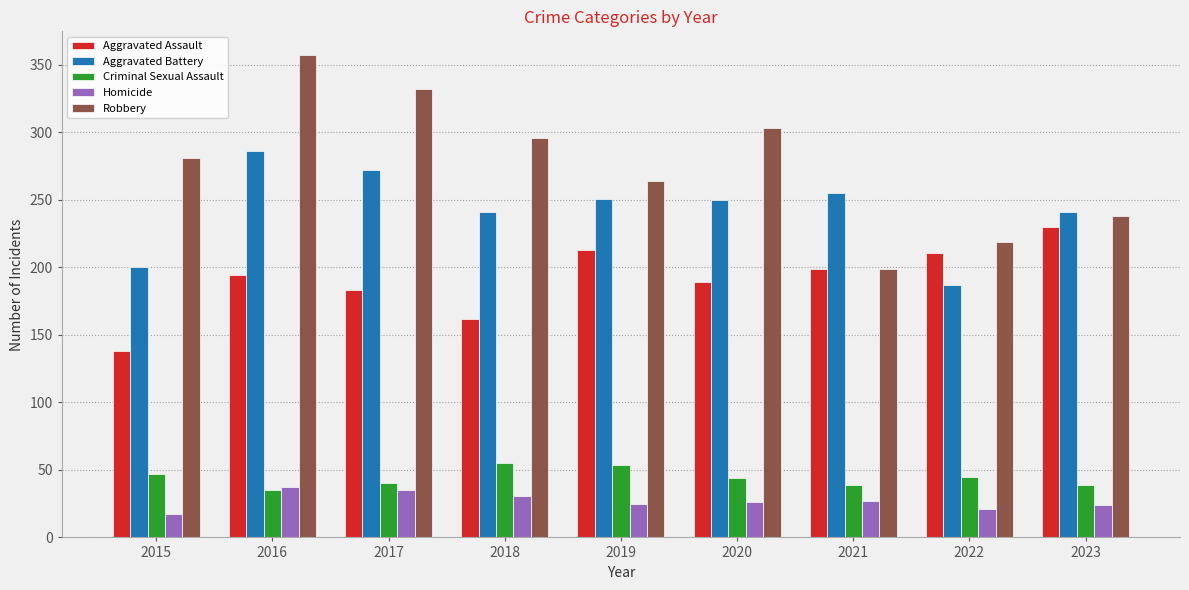

What is the lowest value of the Aggravated Battery series?

187